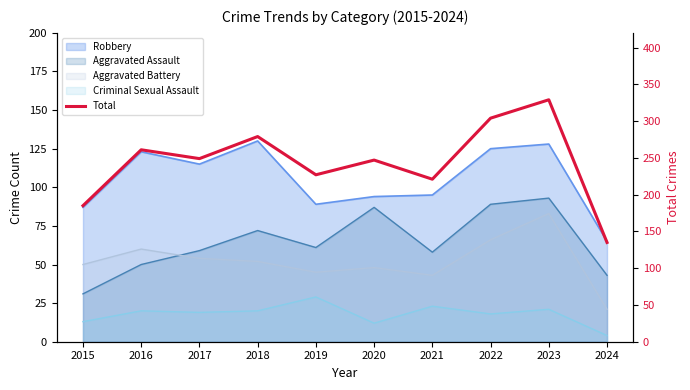

What is the value of the 4th point from the left?

279